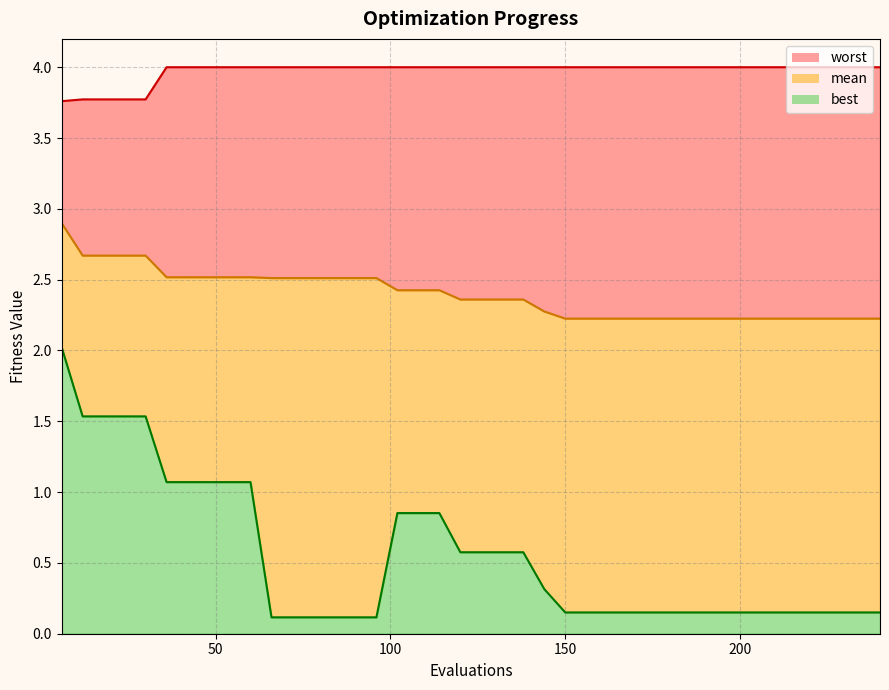

What are all the series names shown in the legend?

worst, mean, best